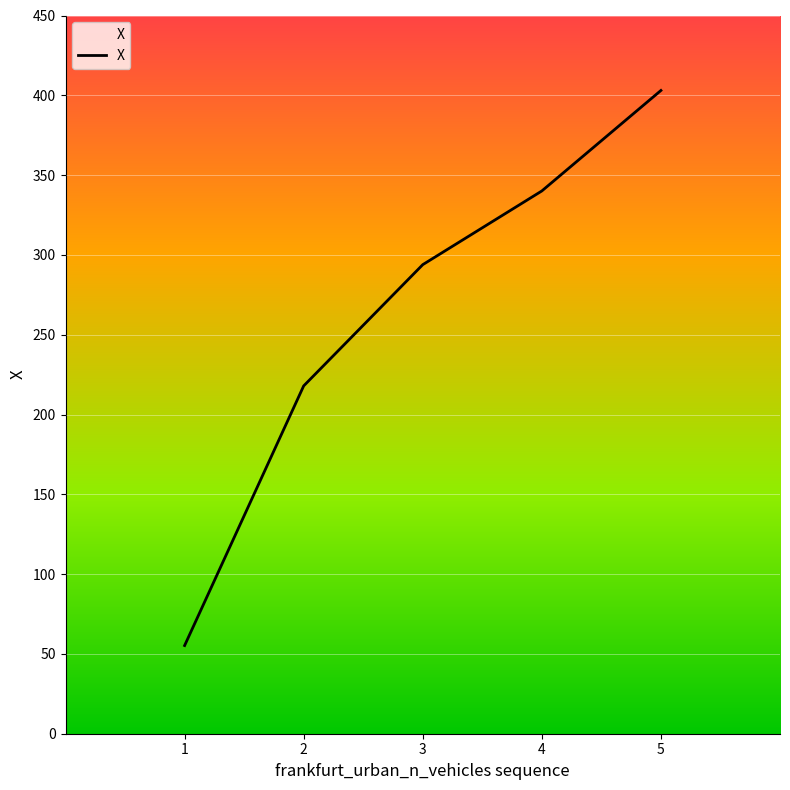

What is the maximum value shown in the chart?

403.0